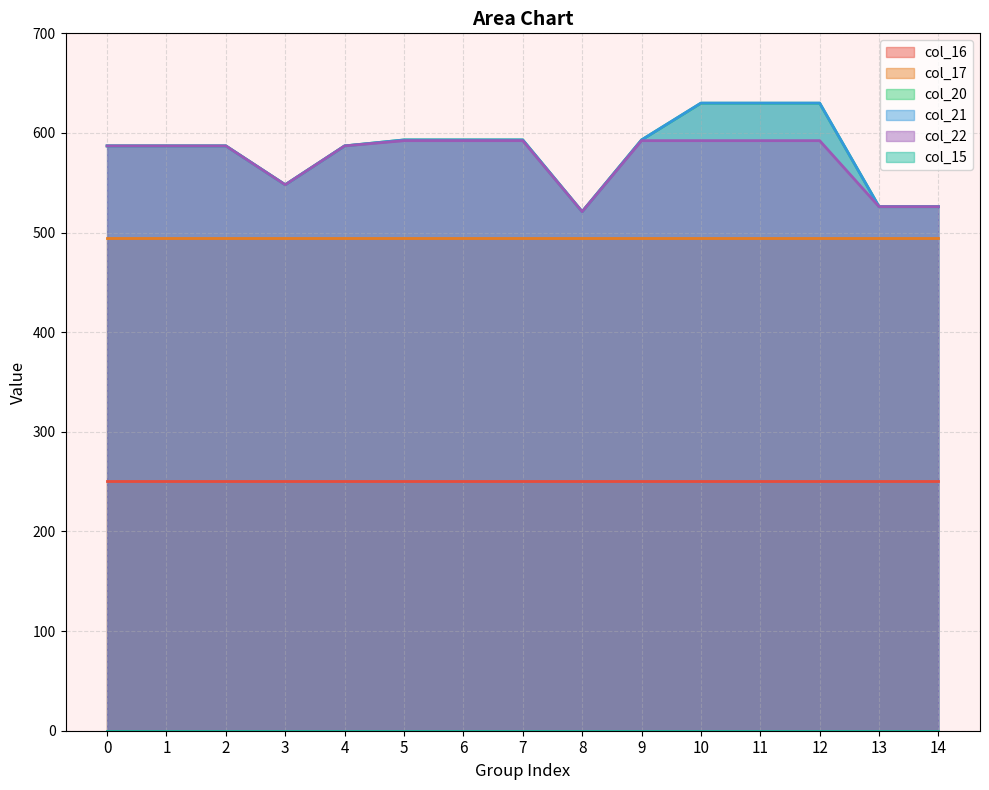

What is the total value across all series at 13?

2323.7